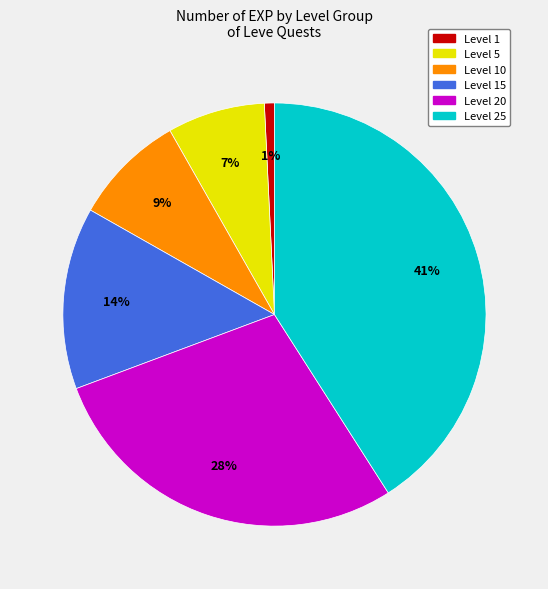

How many segments does this pie chart have?

6